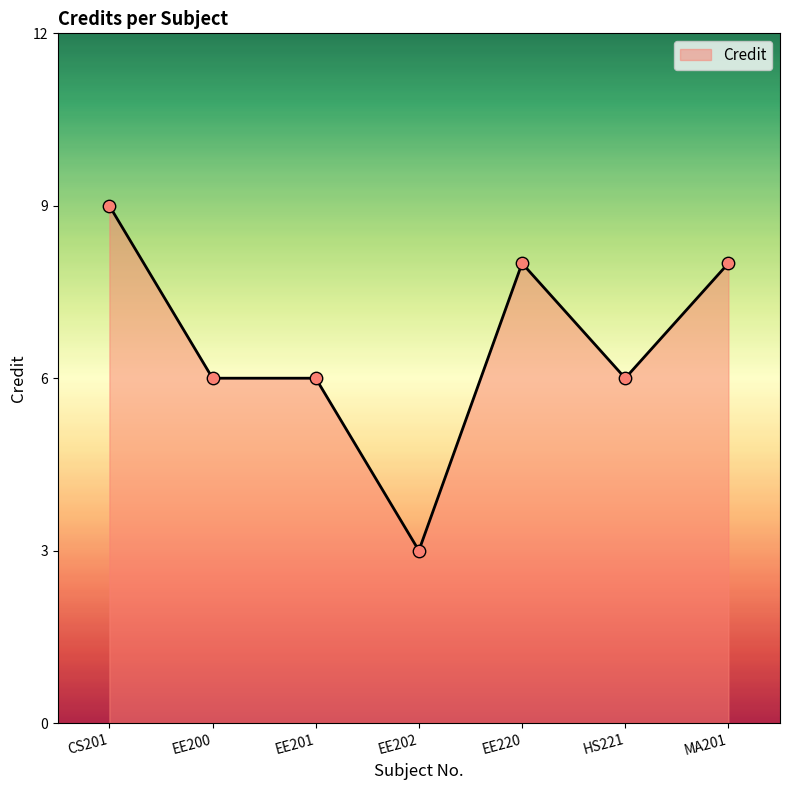

Between CS201 and EE220, which is larger?

CS201